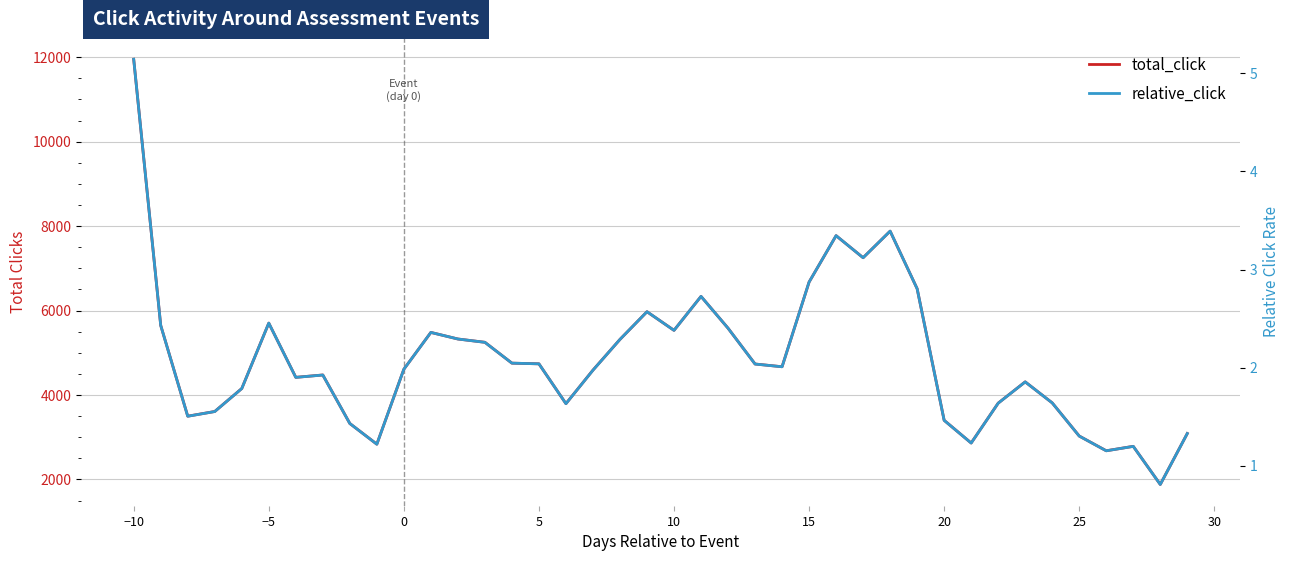

The value of relative_click at 25 is 0.7. True or false?

False